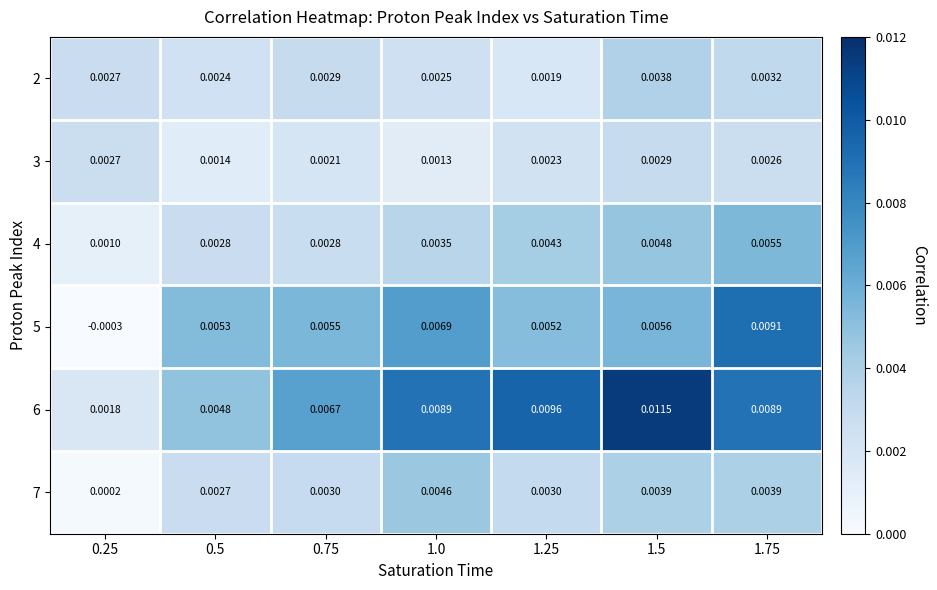

Is the value of 3 at 1.0 greater than the value of 5 at 0.25?

Yes